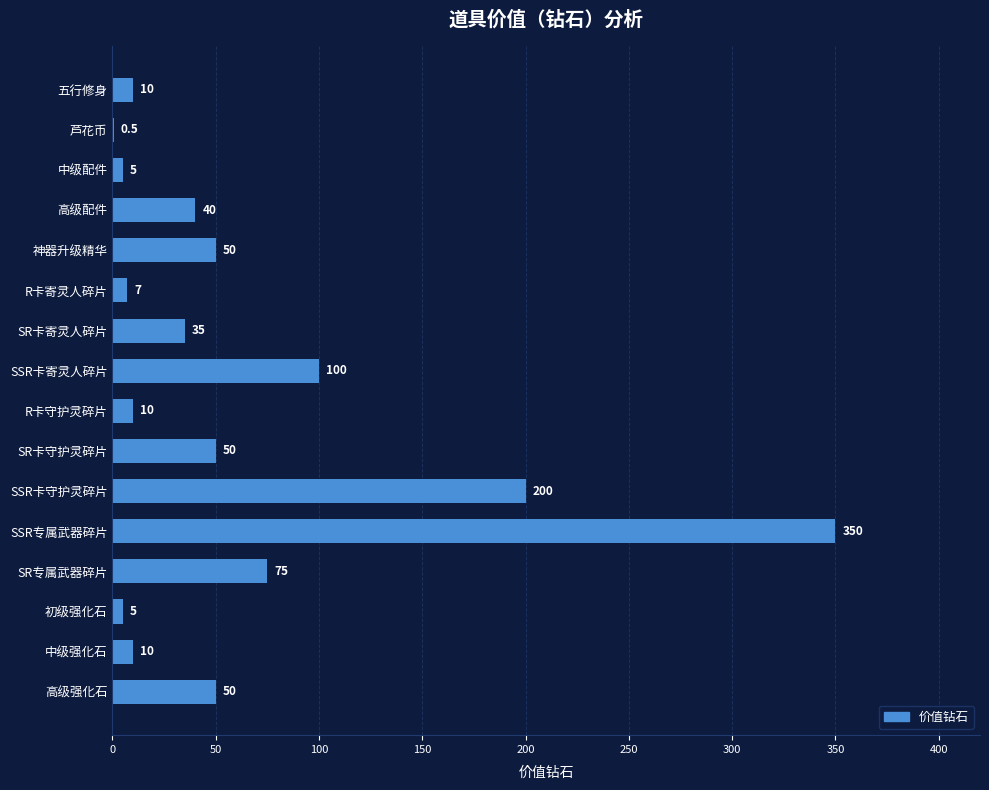

What is the change in value from R卡寄灵人碎片 to 中级强化石?

+3.0